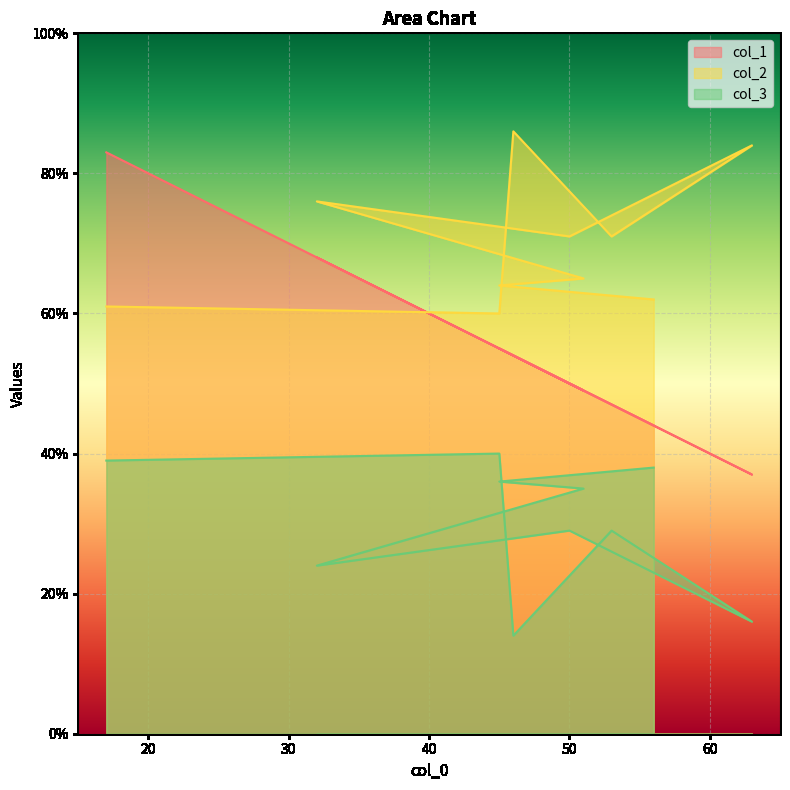

At which label does col_1 reach its minimum?

63